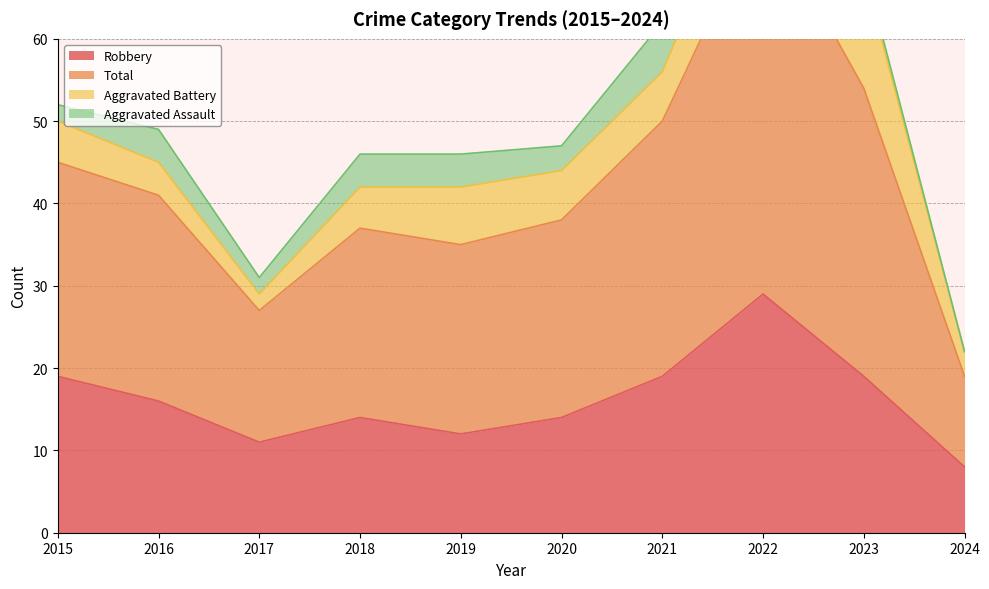

In Total, how many points are lower than both neighbors (excluding endpoints)?

1